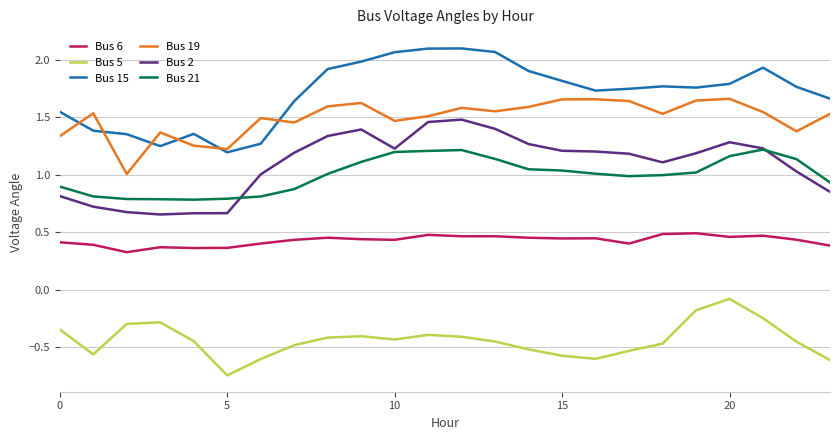

Which series has the largest total across all categories?

Bus 15